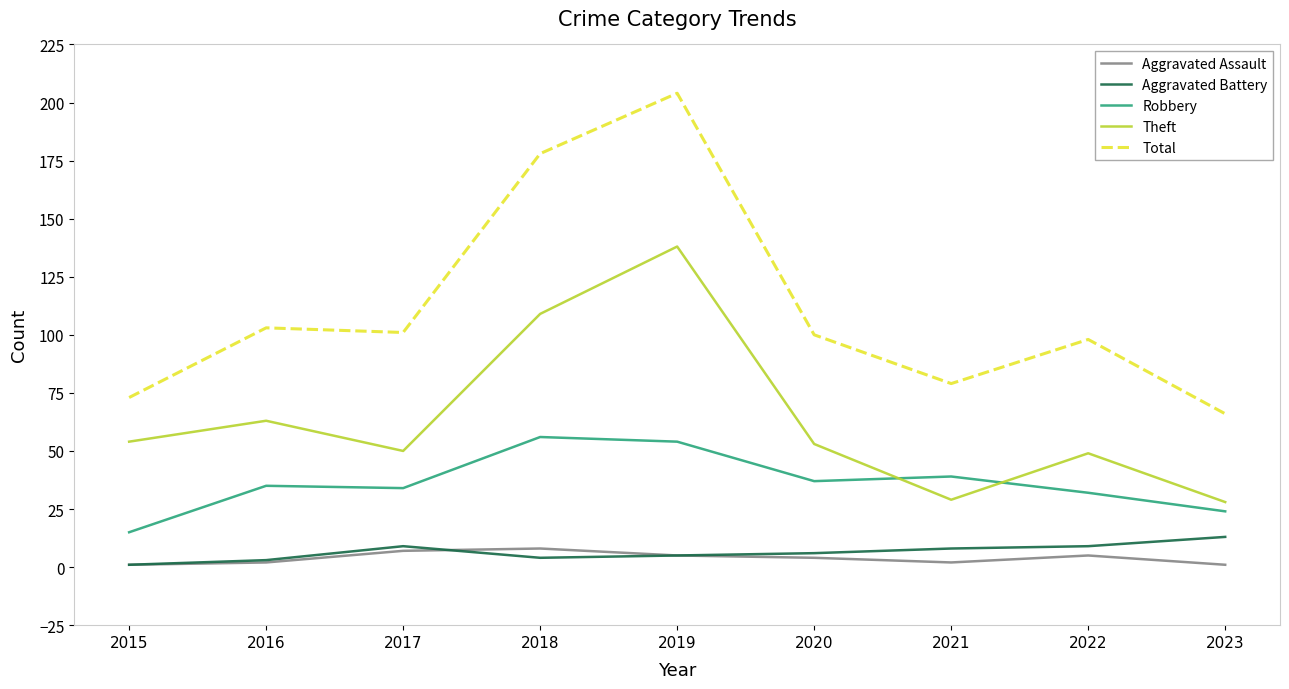

How many values in the Robbery series are below 35?

4